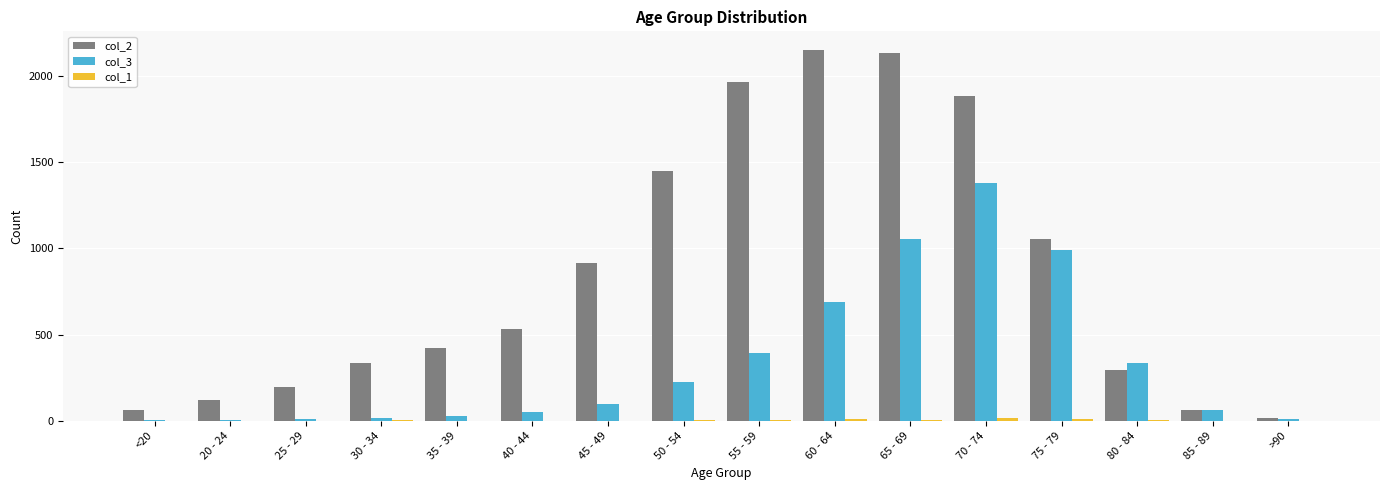

The col_2 series shows 467 at 65 - 69. True or false?

False